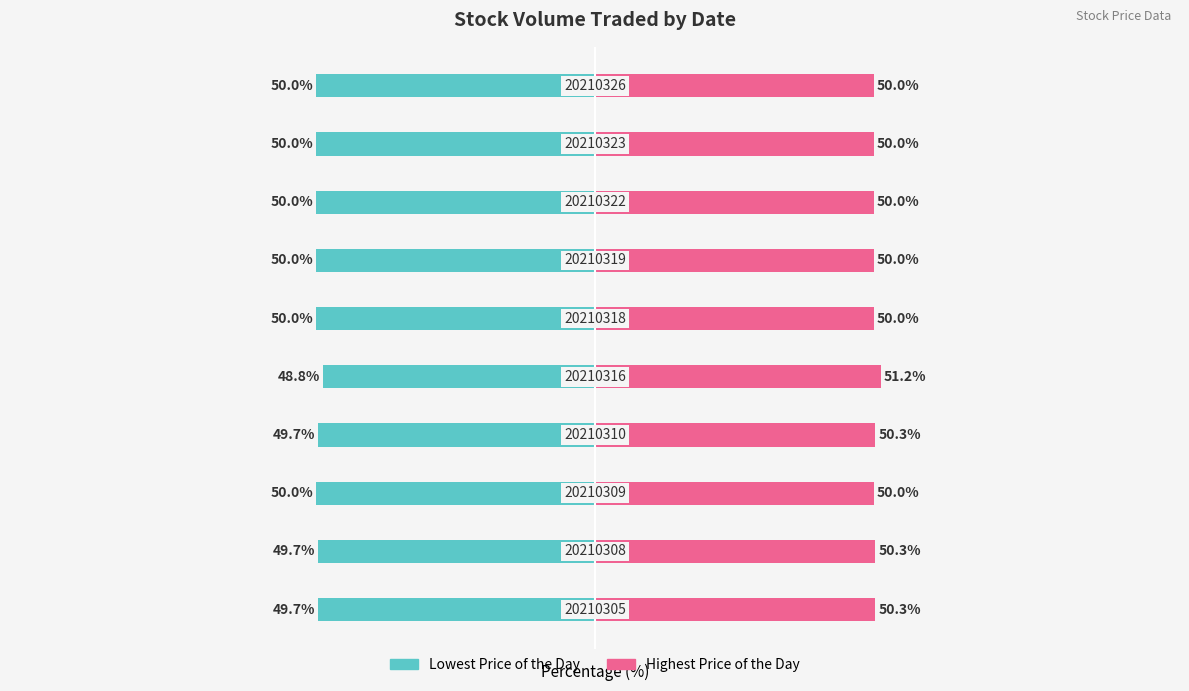

Read the Lowest Price of the Day value at 1.

-49.7